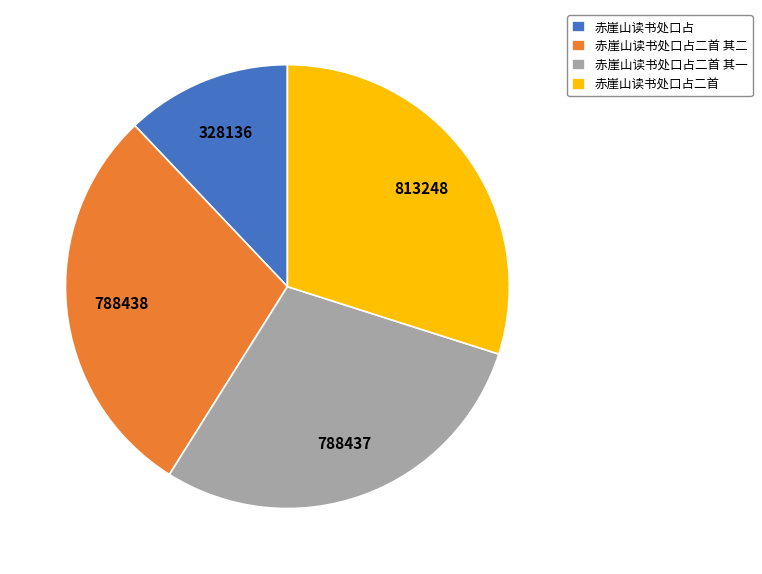

How many slices are in this pie chart?

4